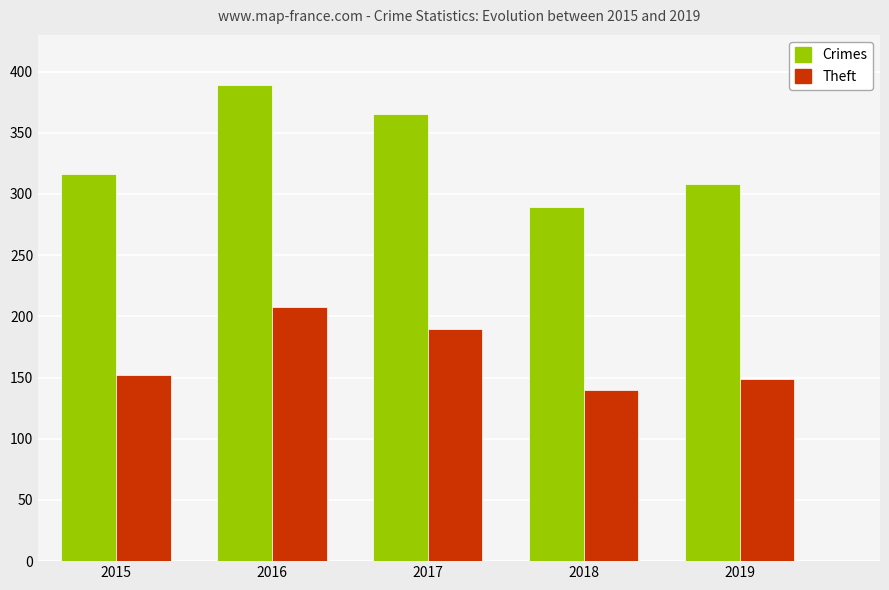

Reading left to right, what are all the values shown in this chart?

Crimes: 2015=316	2016=389	2017=365	2018=289	2019=308
Theft: 2015=152	2016=208	2017=190	2018=140	2019=149